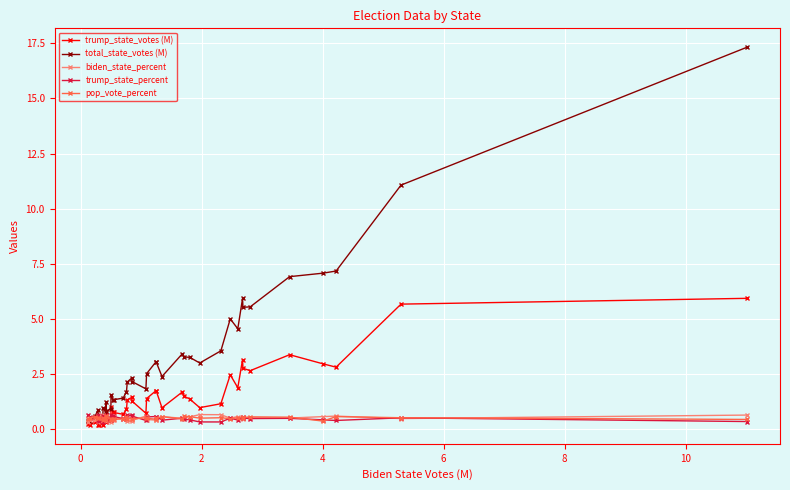

How many lines are shown in the chart?

5